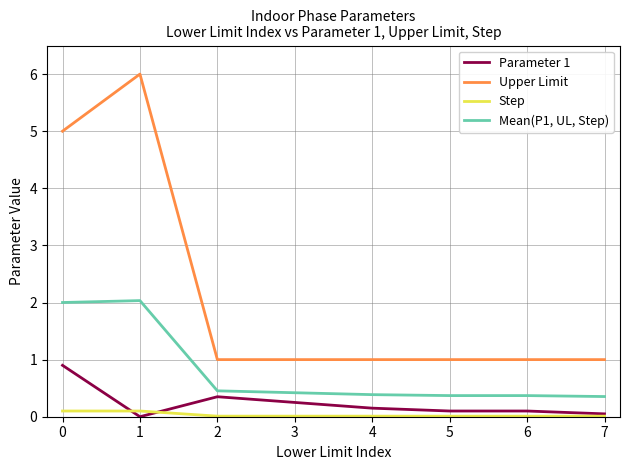

What is the maximum value for Step?

0.1